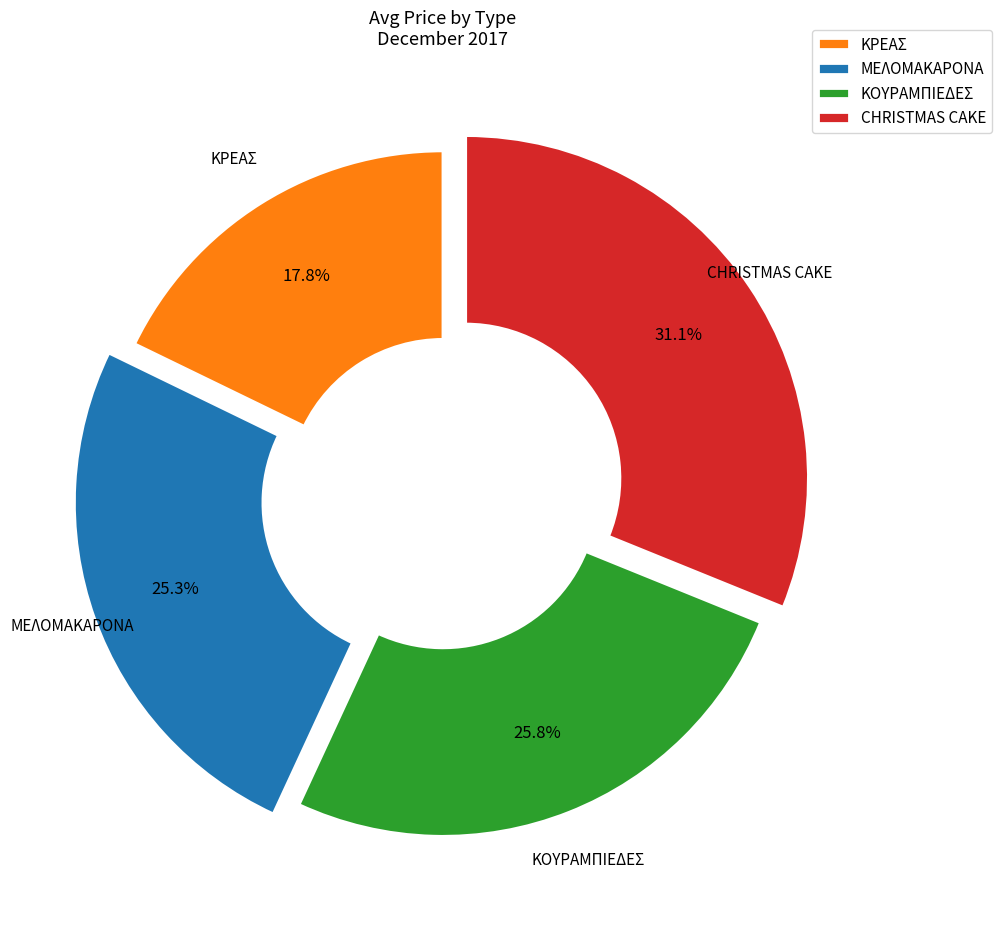

Combined, do ΚΟΥΡΑΜΠΙΕΔΕΣ and CHRISTMAS CAKE account for over 50%?

Yes